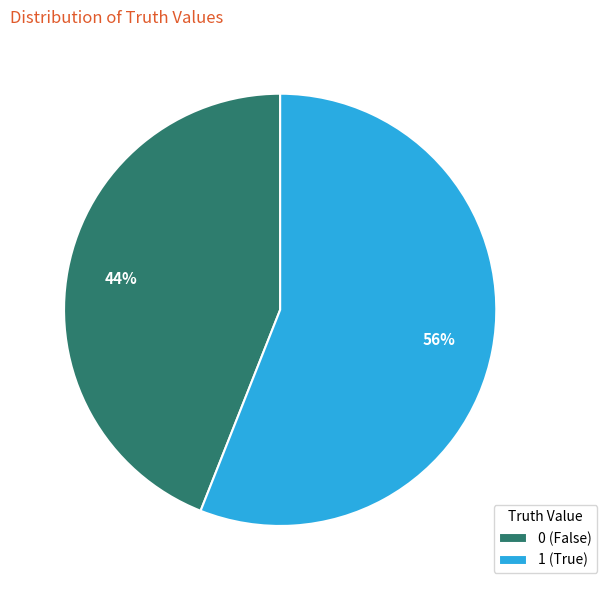

Which category has the smallest portion of the pie?

0 (False)